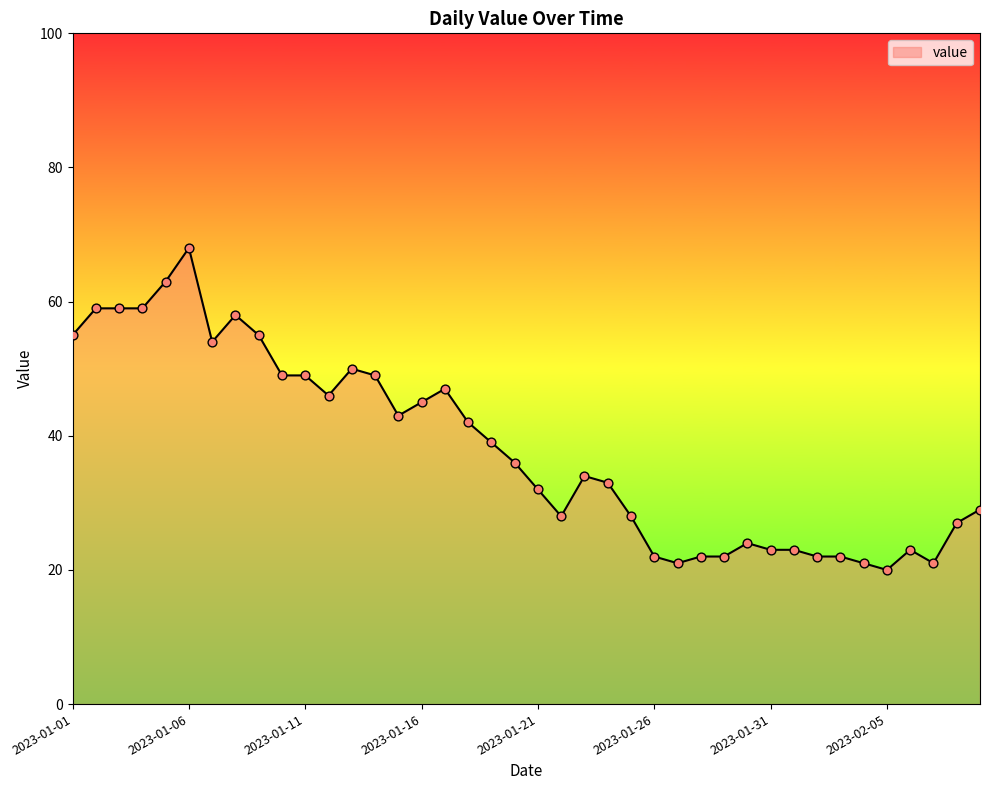

What is the greatest value displayed?

68